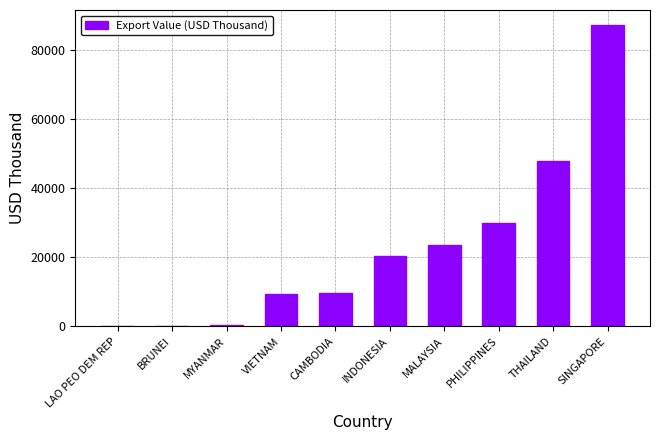

True or false: the data shows 156242.7 at SINGAPORE.

False